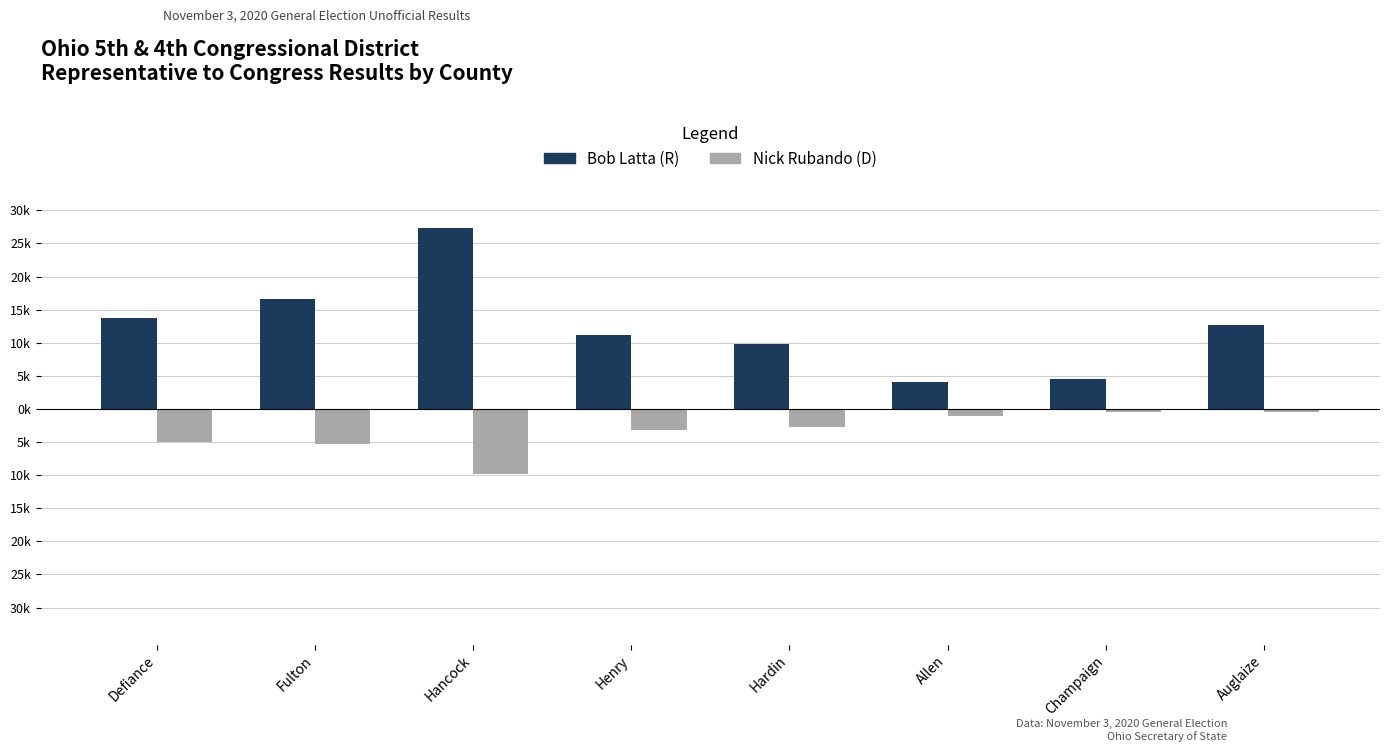

What is the minimum value shown in the chart?

-9768